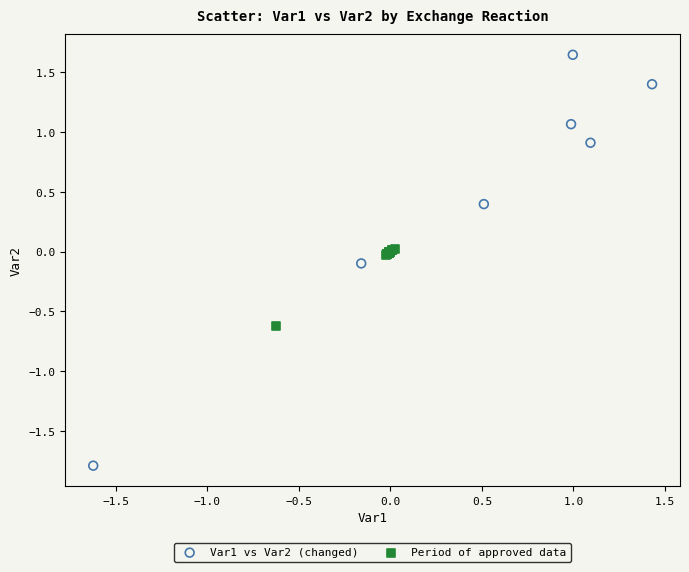

Which series contains the highest Y value?

Var1 vs Var2 (changed)